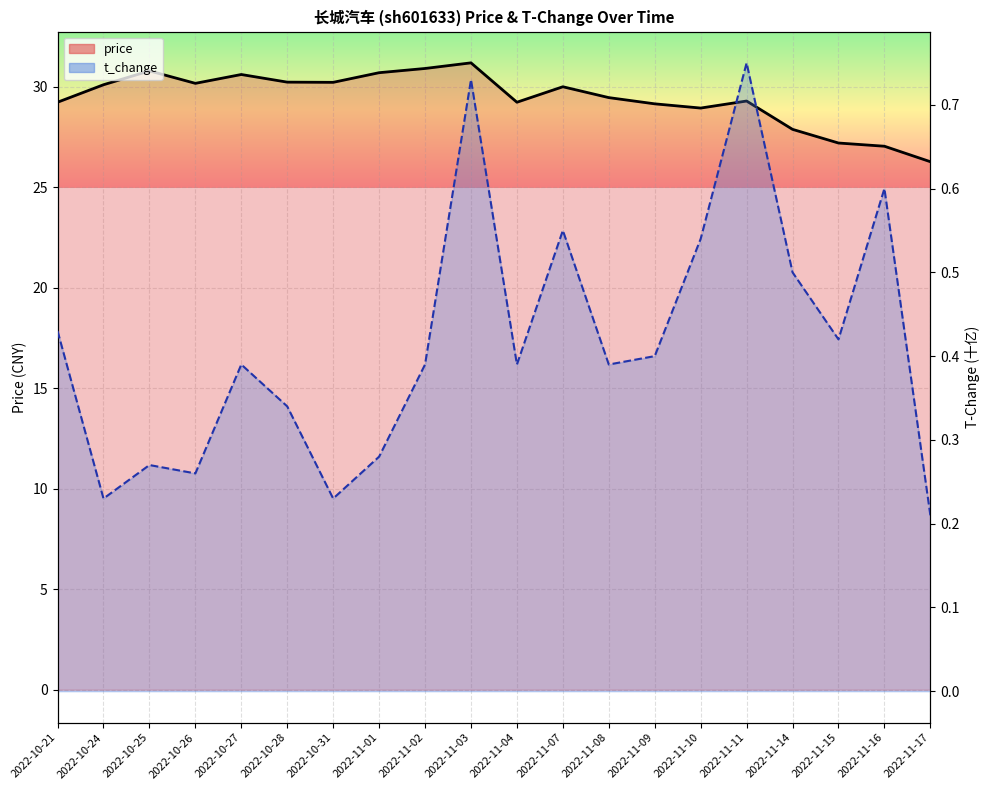

In t_change, how many points are lower than both neighbors (excluding endpoints)?

6